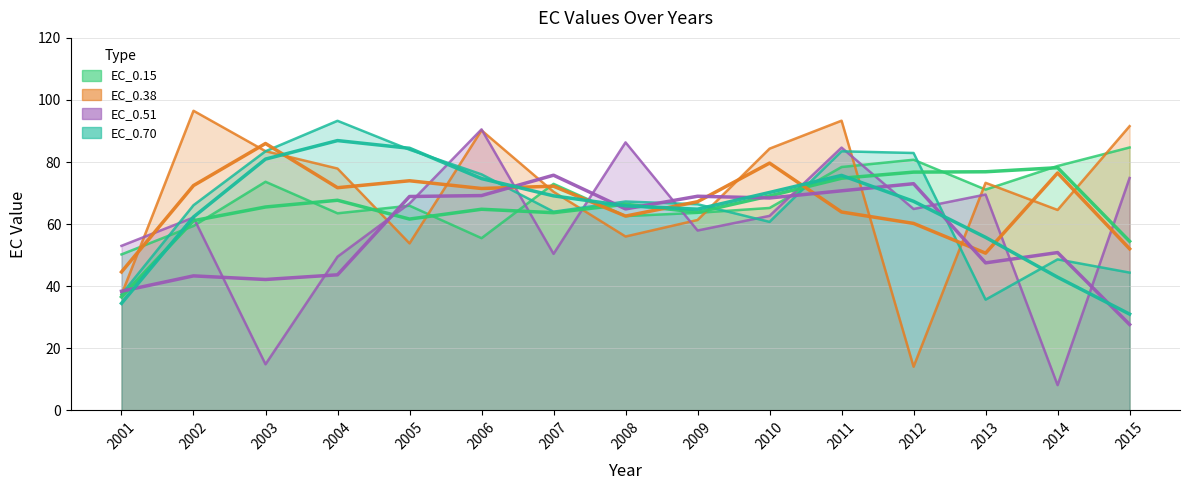

The value of EC_0.70 at 2014 is 29.5. True or false?

False